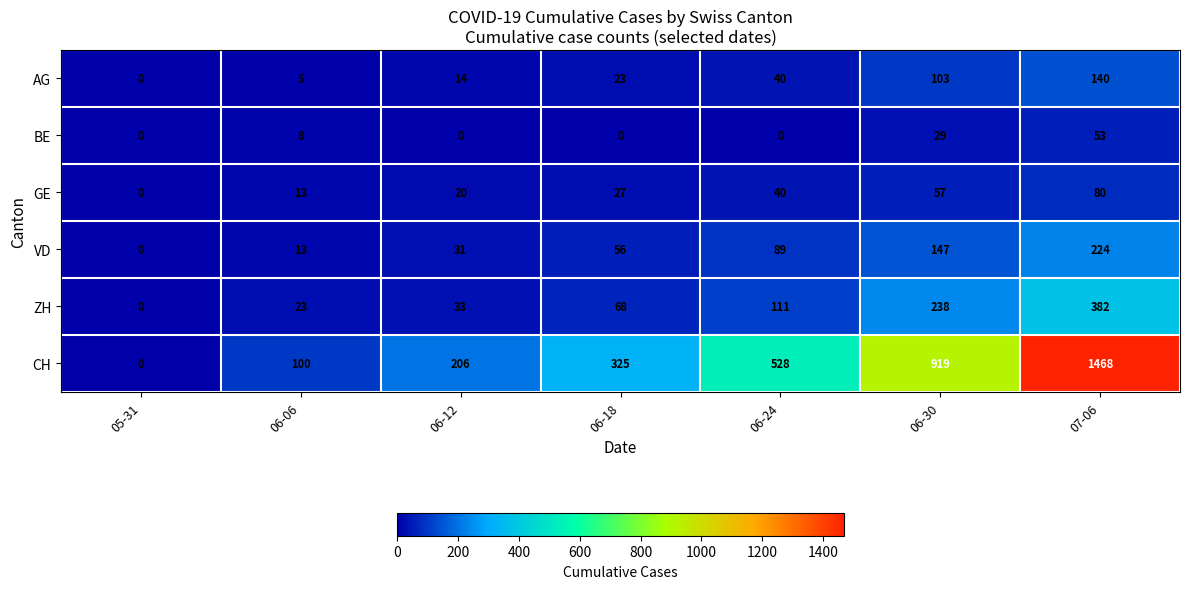

At how many categories does at least one series exceed 971?

1